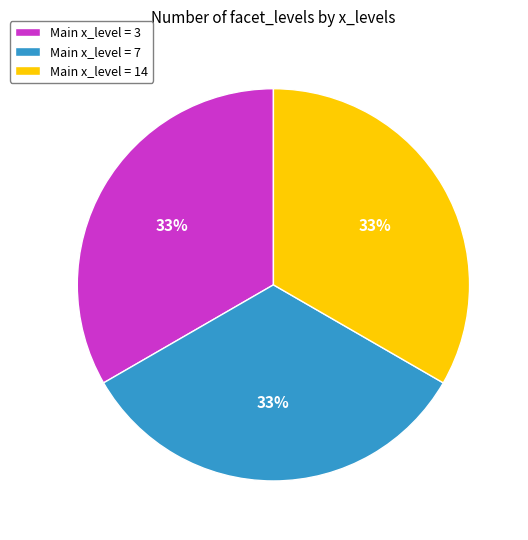

Count the number of slices in the pie.

3